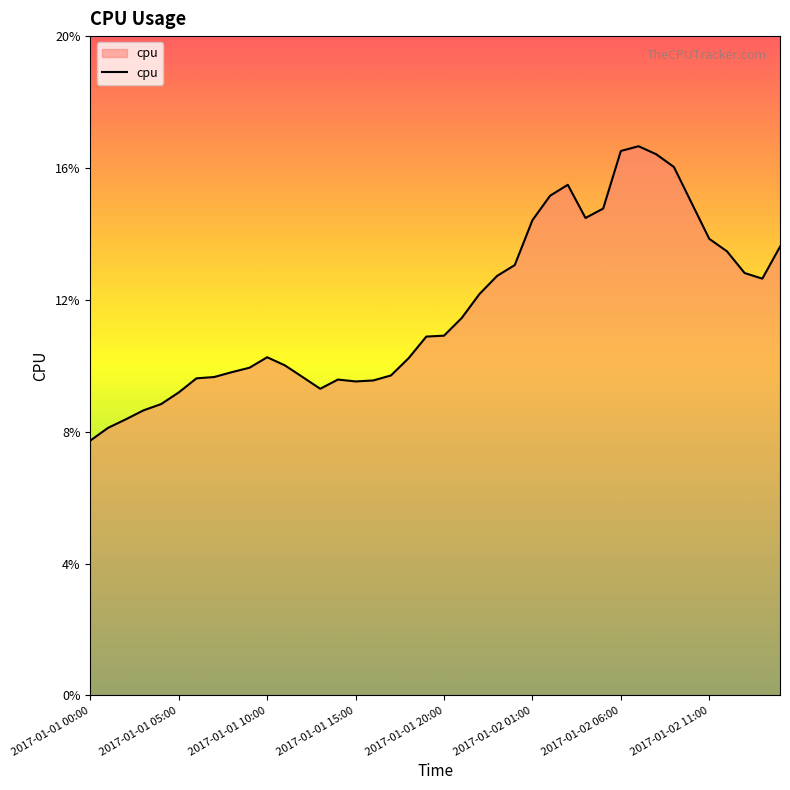

Which category has the lowest value across all series?

2017-01-01 00:00